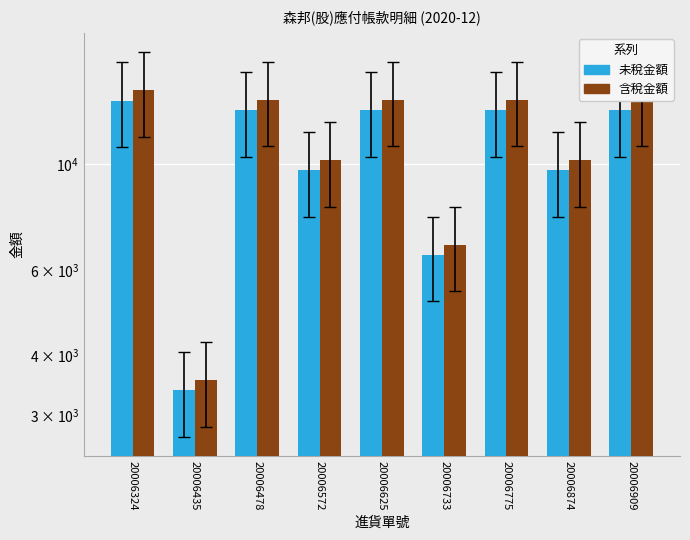

Which has a higher value, 20006874 or 20006324?

20006324